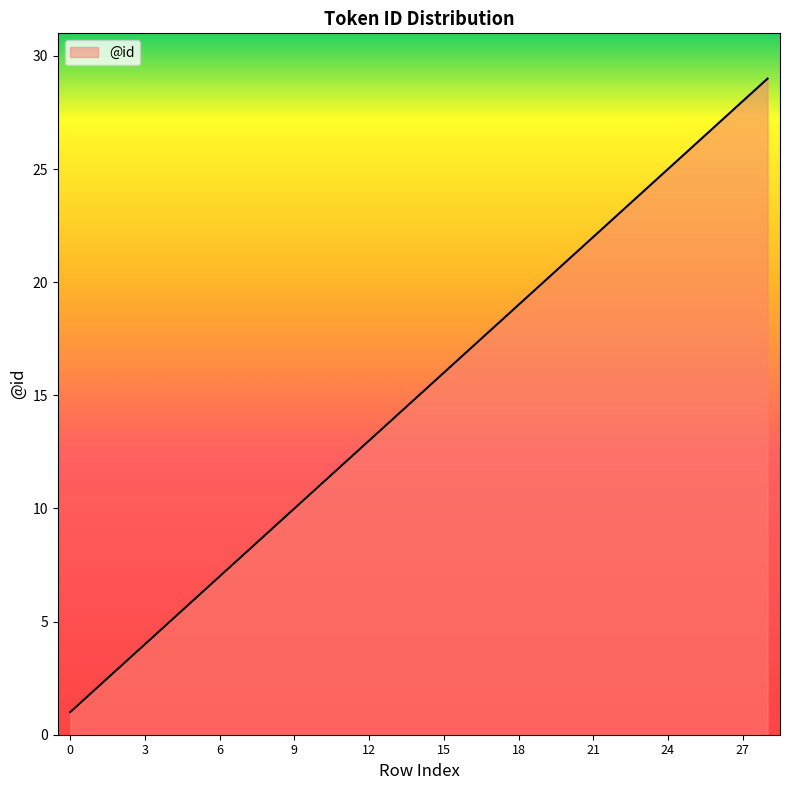

What is the difference between the maximum and minimum values?

28